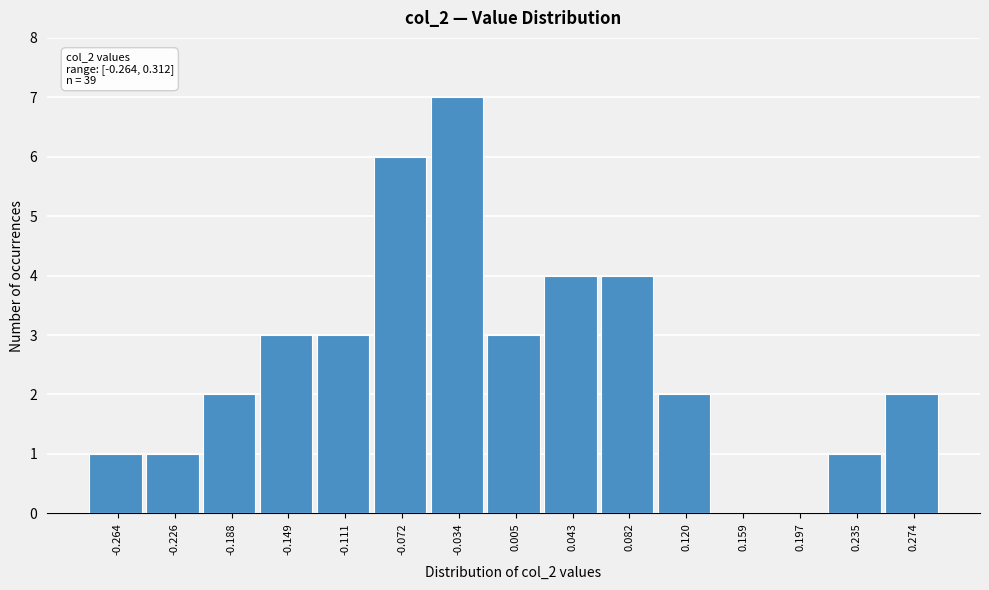

Reading left to right, list all the values displayed in this chart.

-0.264=1	-0.226=1	-0.188=2	-0.149=3	-0.111=3	-0.072=6	-0.034=7	0.005=3	0.043=4	0.082=4	0.120=2	0.159=0	0.197=0	0.235=1	0.274=2